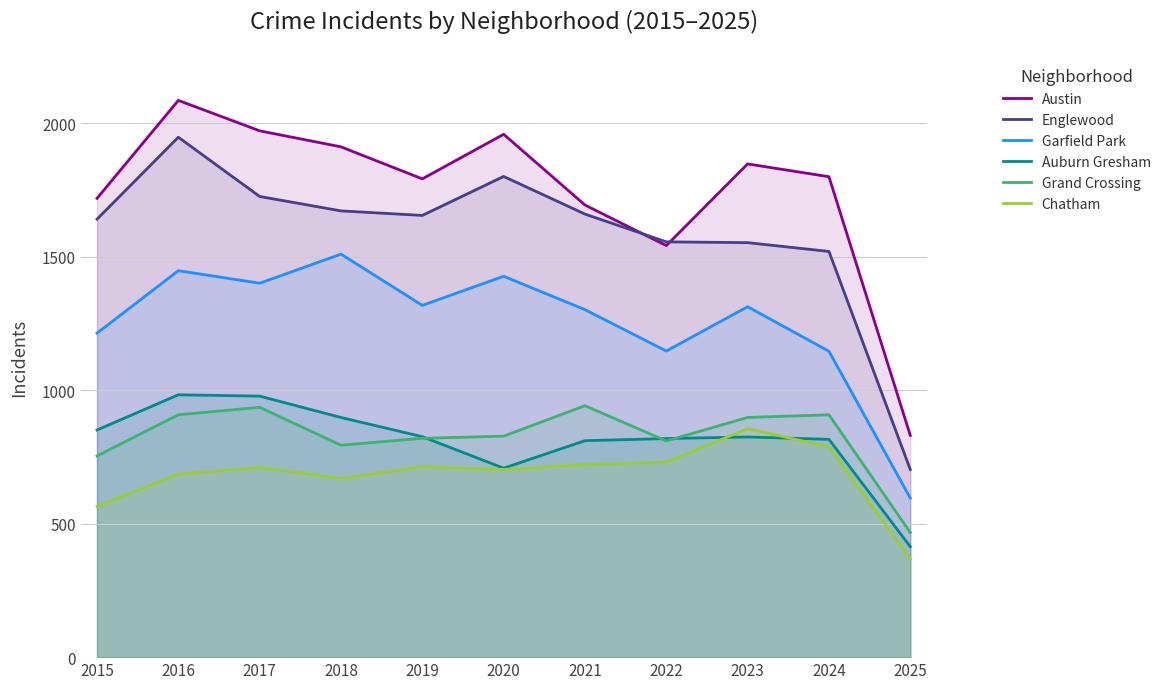

How many series are shown in this chart?

6